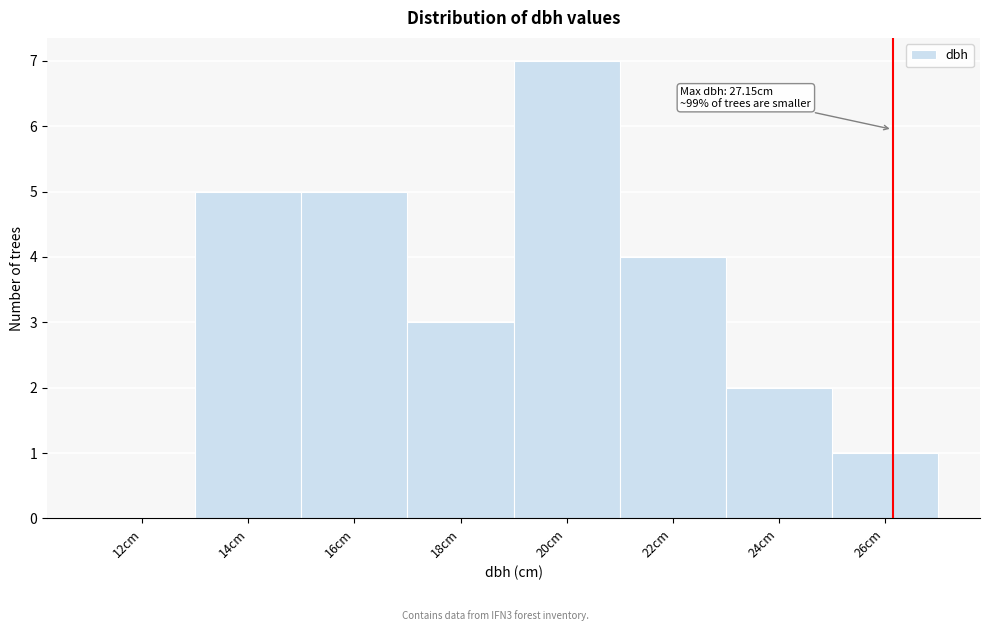

Reading left to right, transcribe all the data shown in this chart.

12cm=0	14cm=5	16cm=5	18cm=3	20cm=7	22cm=4	24cm=2	26cm=1